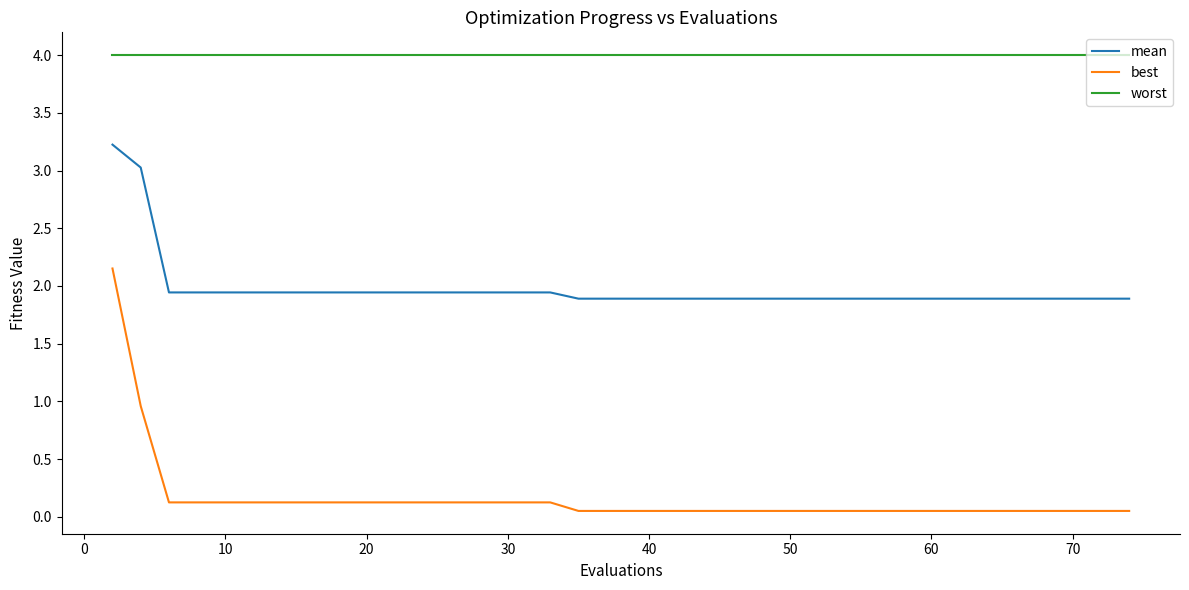

Rank the series by their average value, from lowest to highest.

best, mean, worst